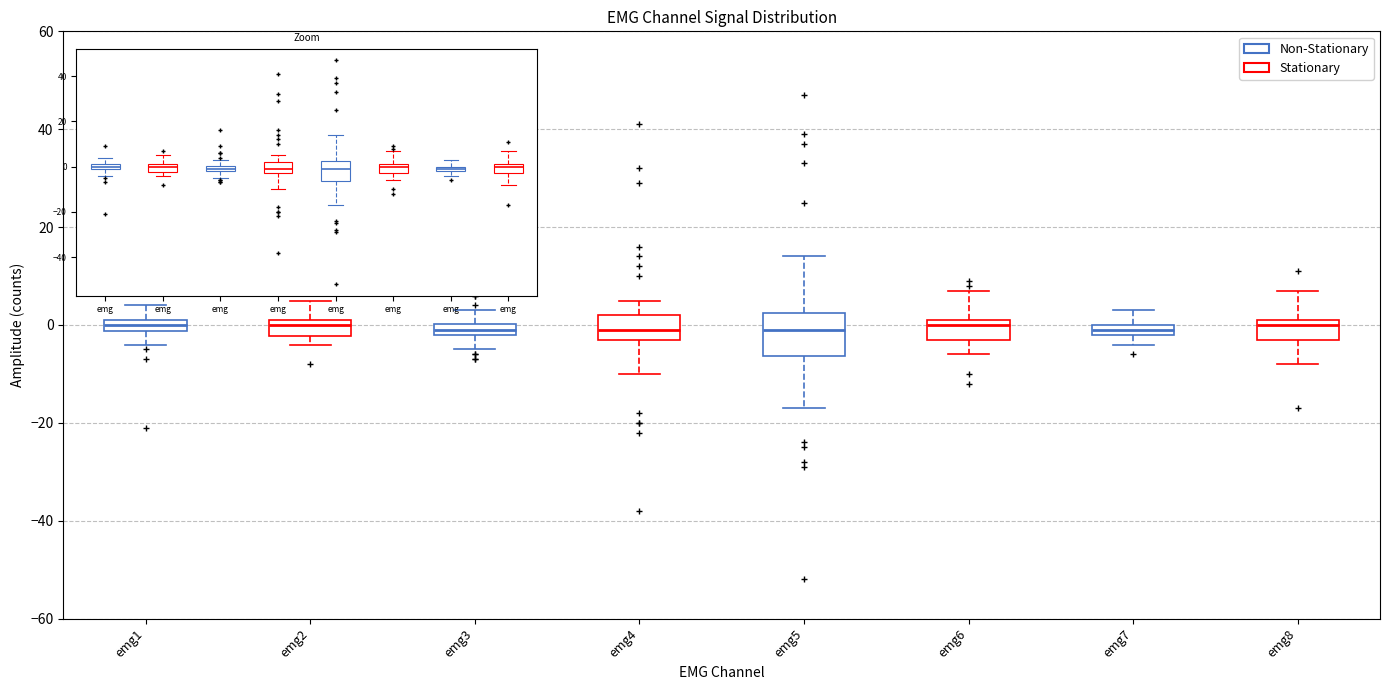

Comparing the boxes themselves (not the whiskers), which one is the tallest?

emg5